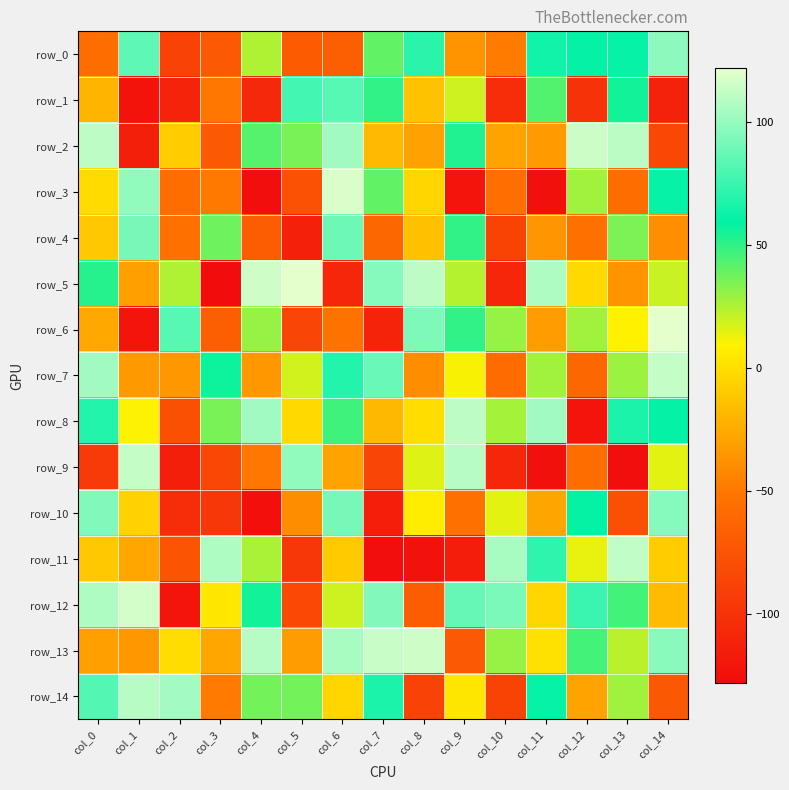

Where does the row_3 series first go above -50?

col_0